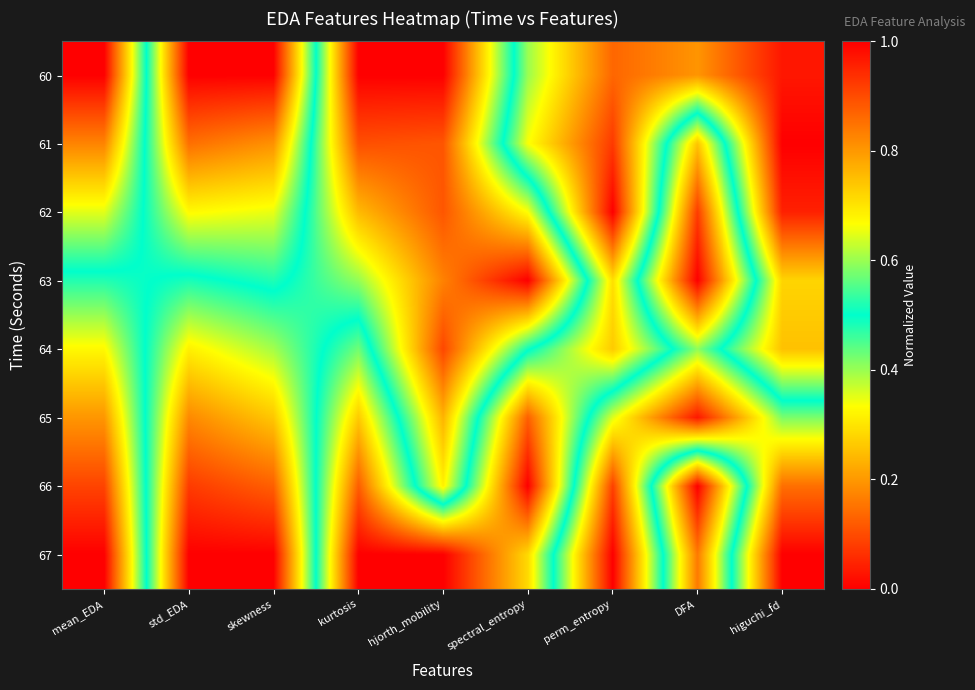

What is the greatest value displayed?

1.0